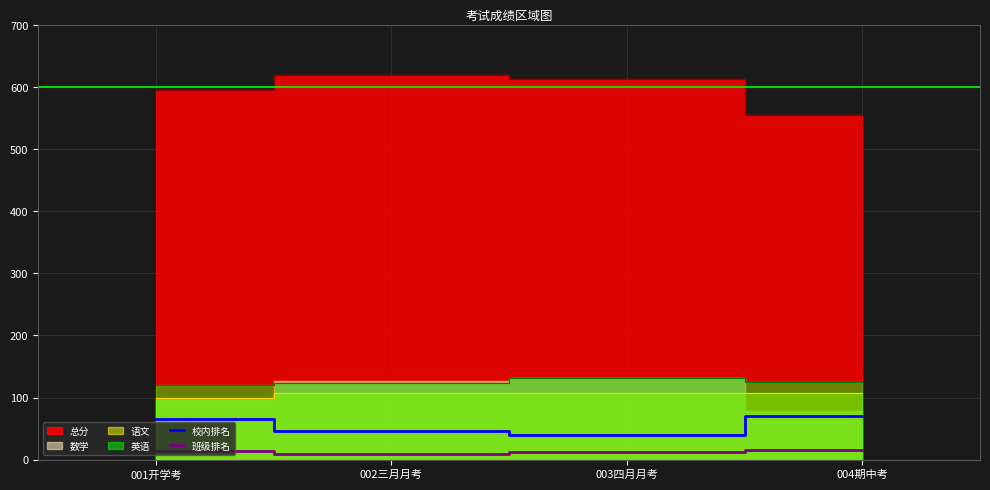

At which label does 校内排名 reach its peak?

004期中考